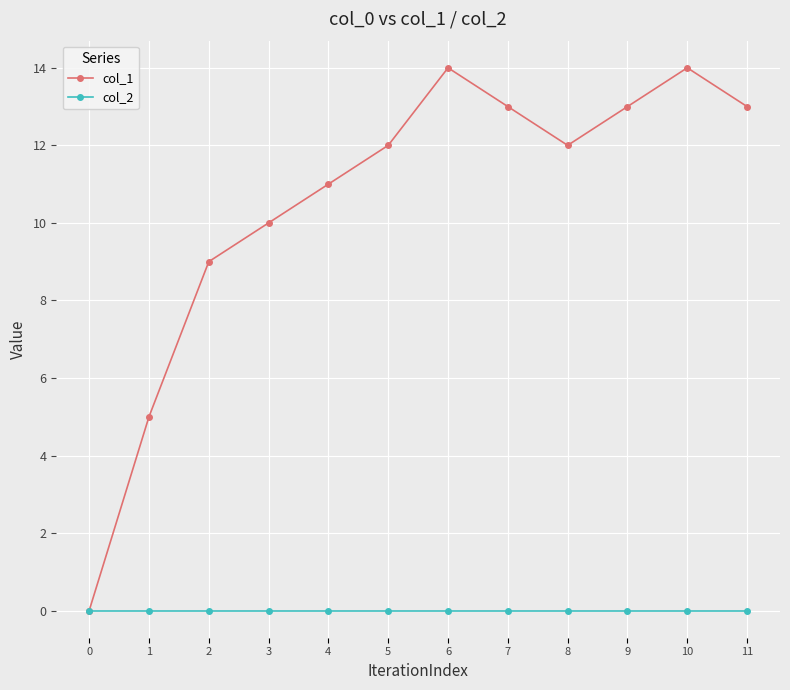

Which series has the widest spread of values?

col_1